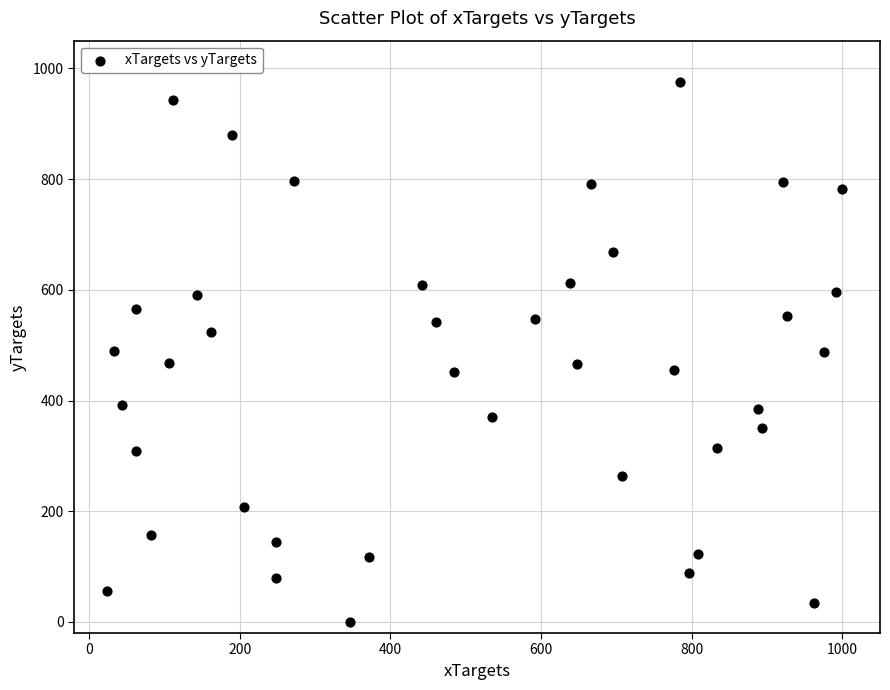

What is the range of Y values (max minus min)?

975.1